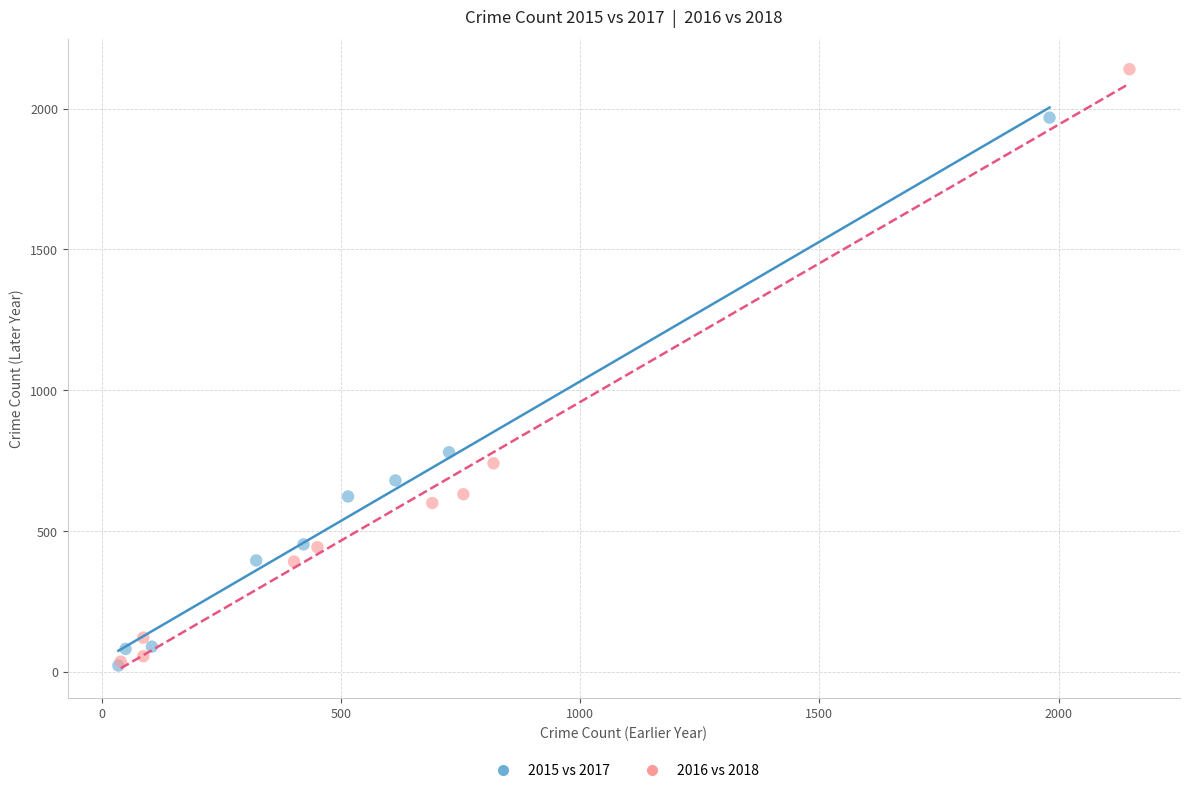

Which series has the widest spread of Y values?

2016 vs 2018